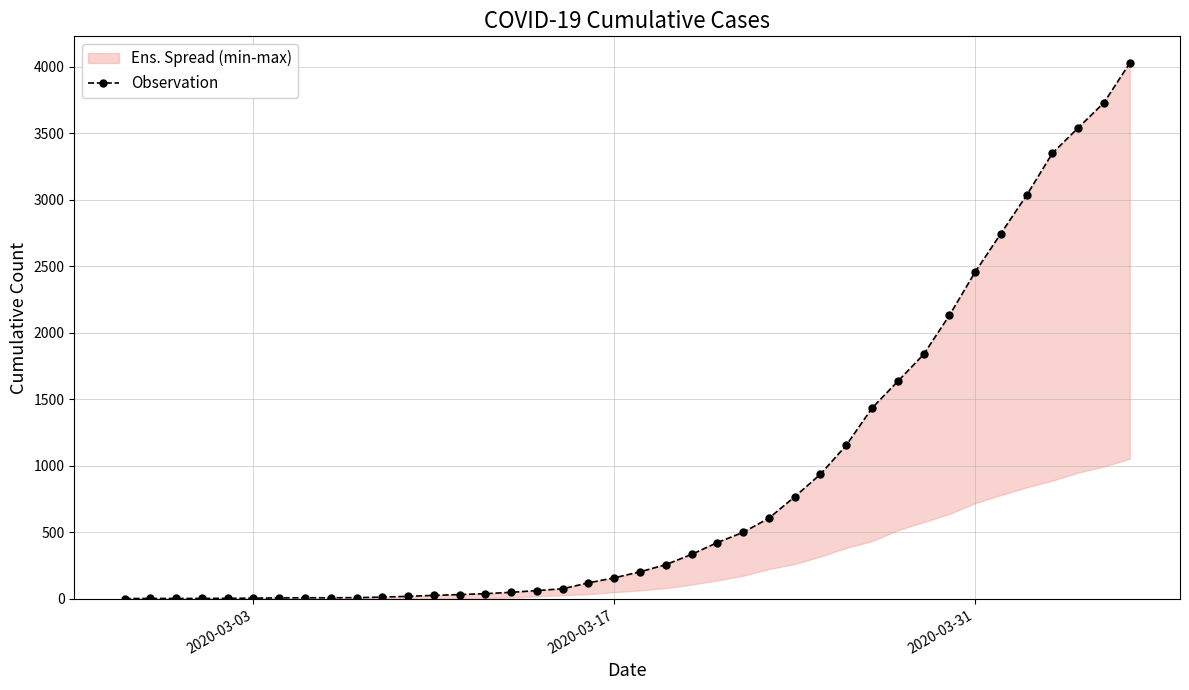

Is it true that the value at 3 is 6?

False